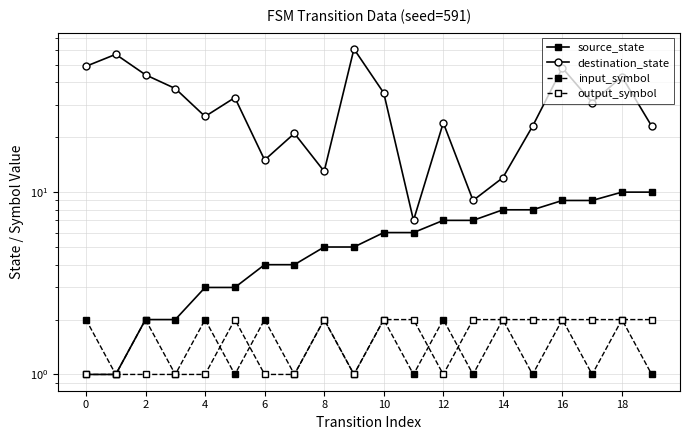

True or false: destination_state and input_symbol cross at least once.

False